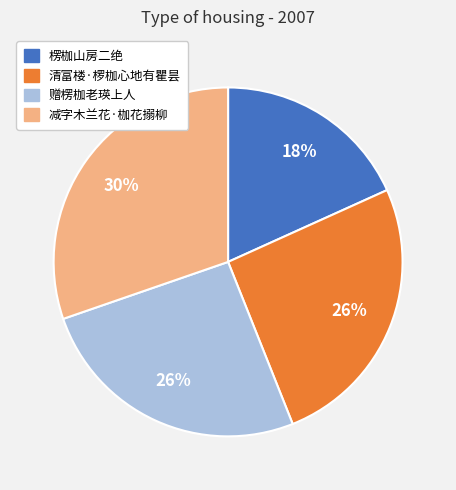

What is the ratio of the value at 清富楼·椤枷心地有瞿昙 to the value at 赠楞枷老瑛上人?

1.0